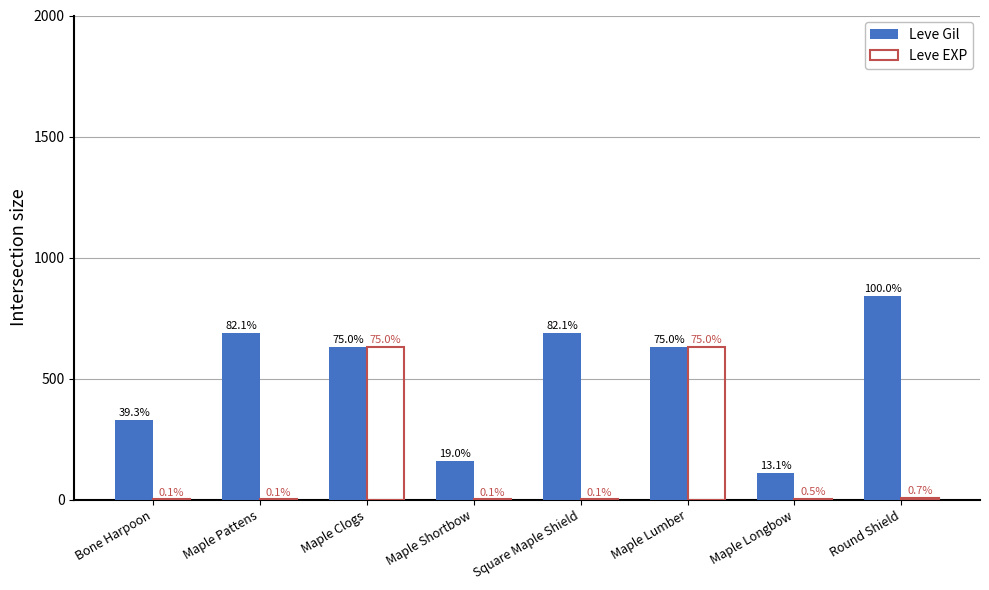

The value of Leve Gil at Bone Harpoon is 228. True or false?

False